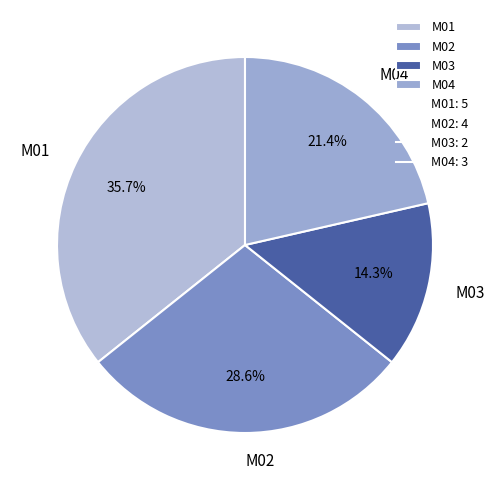

Which has a higher value, M04 or M02?

M02